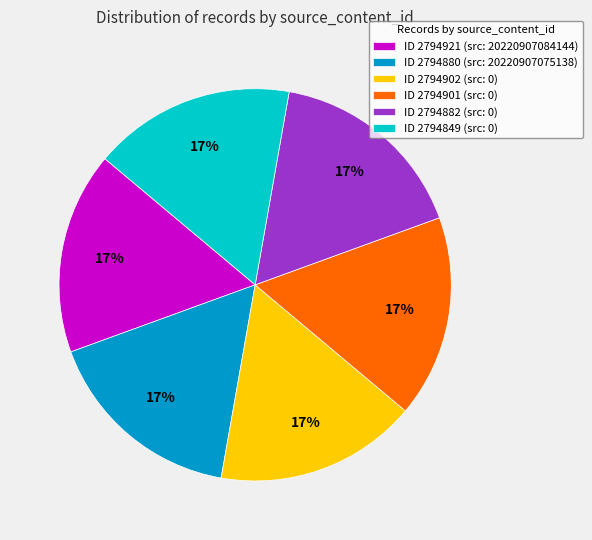

Is there any slice that represents more than half of the pie?

No